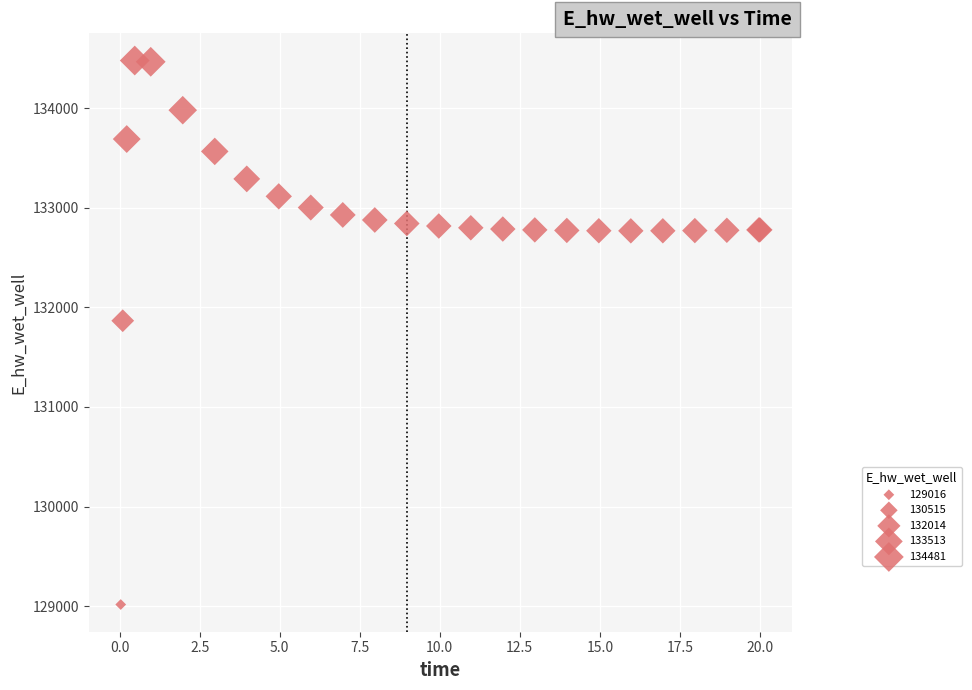

What Y value in the scatter plot is closest to 131748?

131866.7